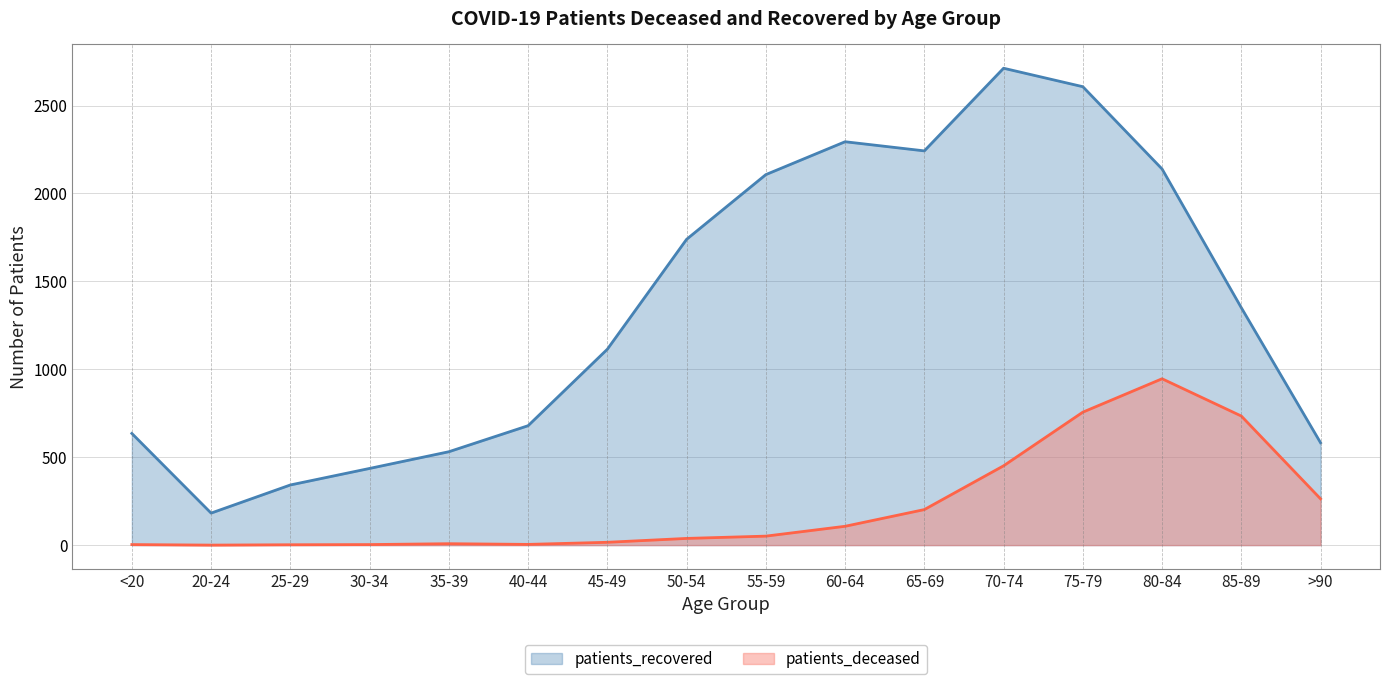

Rank the categories by patients_deceased value from highest to lowest.

80-84, 75-79, 85-89, 70-74, >90, 65-69, 60-64, 55-59, 50-54, 45-49, 35-39, 40-44, <20, 30-34, 25-29, 20-24